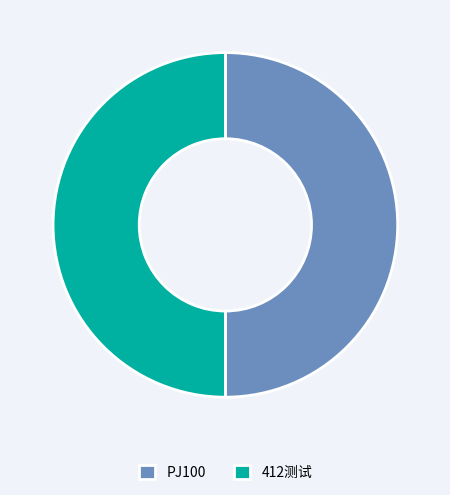

Approximately how many times larger is the value at PJ100 compared to 412测试?

1.0